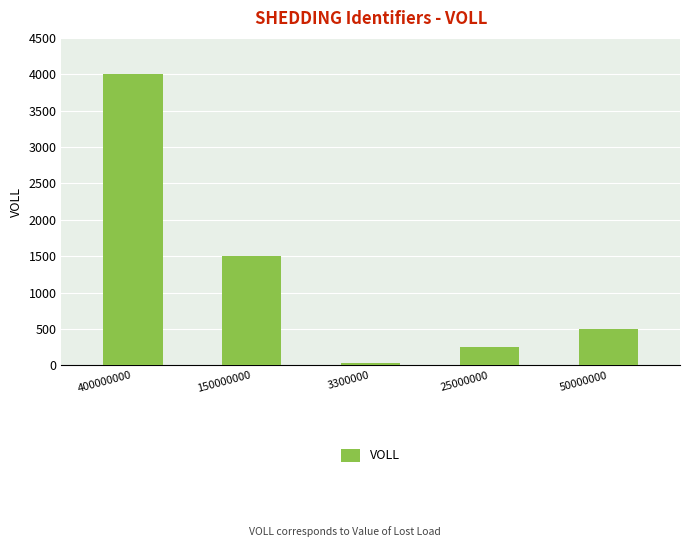

List the labels in order of value, largest first.

400000000, 150000000, 50000000, 25000000, 3300000